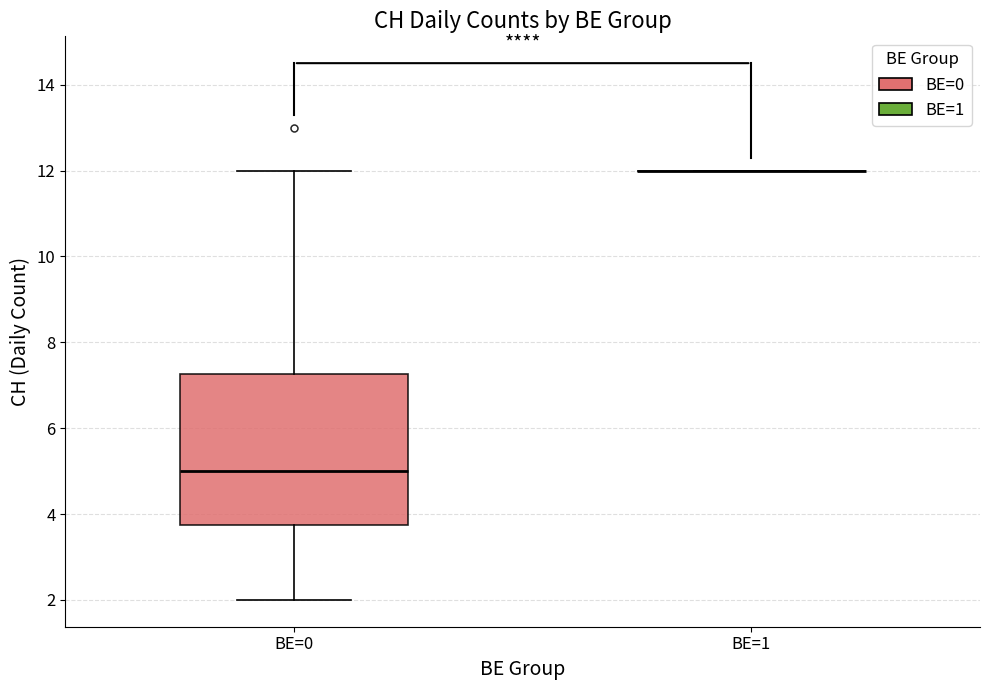

Reading left to right, read every box against the y-axis: the position of its median line, the range the box covers, and the ends of its whiskers. The values are not printed on the chart, so give them approximately, as read against the axis.

BE=0: median 5.0, box 3.8 to 7.2, whiskers 2.0 to 12.0
BE=1: box collapsed to a line at 12.0, whiskers 12.0 to 12.0